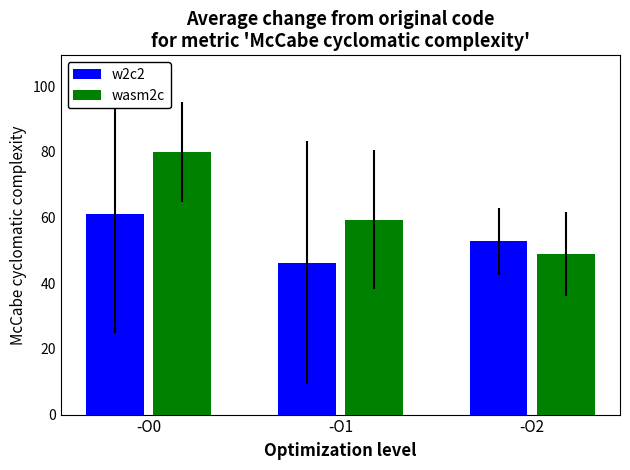

What is the sum of all wasm2c values?

188.3